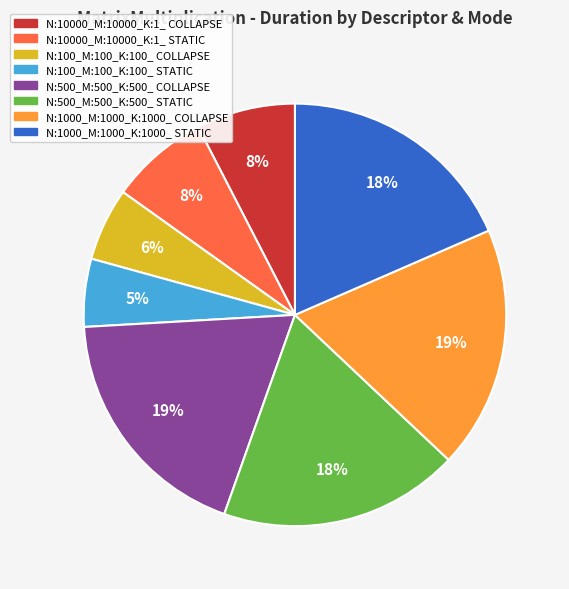

Combined, do N:100_M:100_K:100_ COLLAPSE and N:1000_M:1000_K:1000_ STATIC account for over 50%?

No